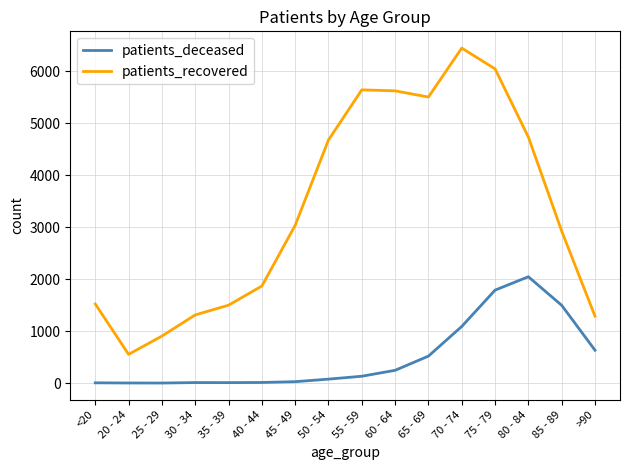

Rank the series at 75 - 79 from highest to lowest value.

patients_recovered, patients_deceased